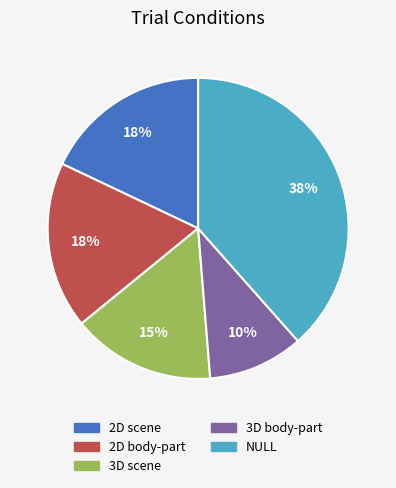

To the nearest percent, what percentage of the pie is 2D body-part?

18%